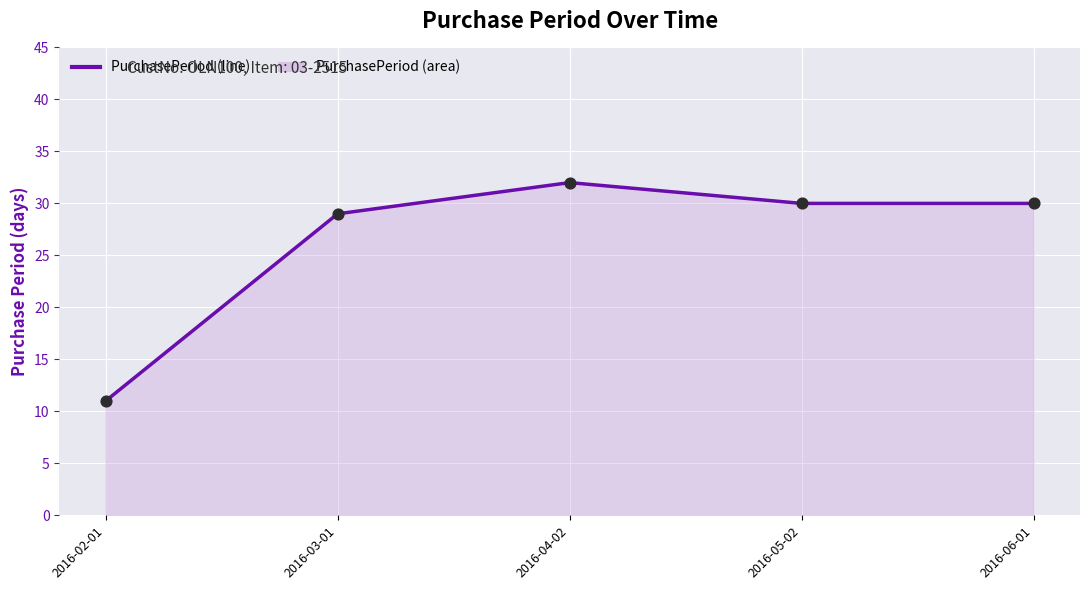

Between 2016-03-01 and 2016-04-02, which is larger?

2016-04-02